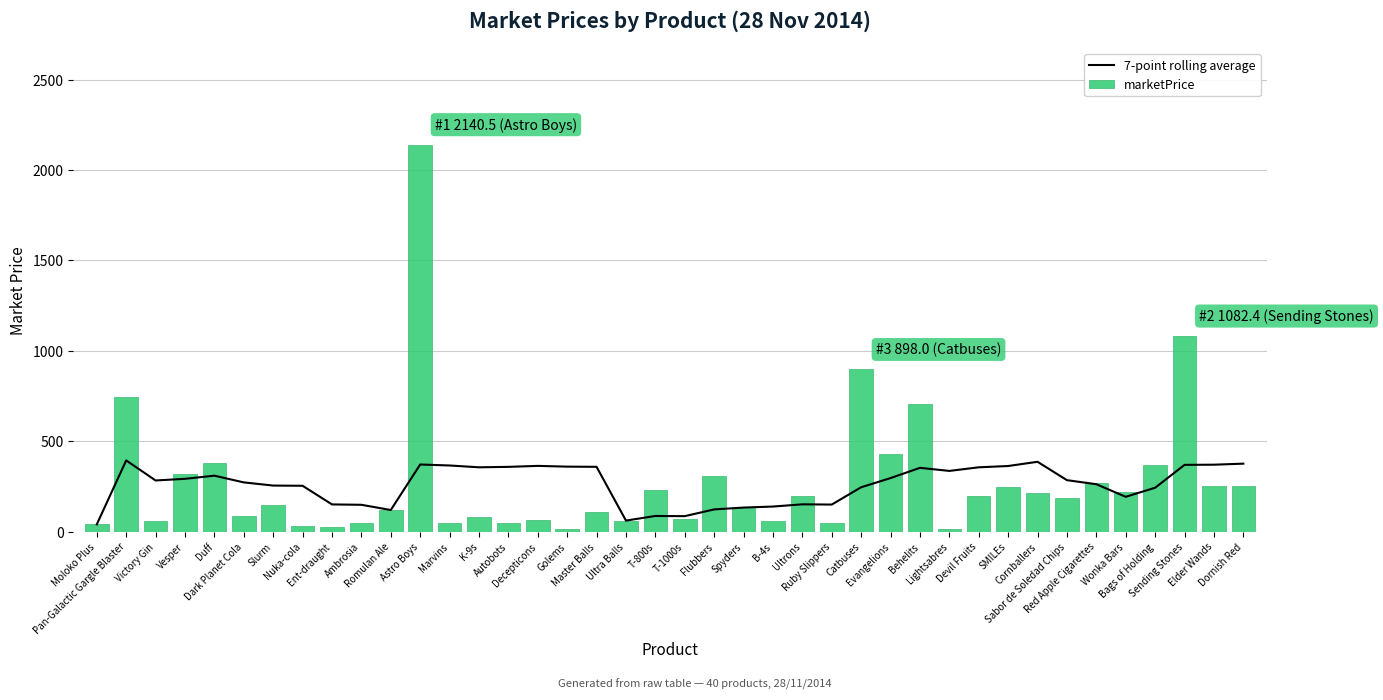

The marketPrice series shows 219.1 at Wonka Bars. True or false?

True